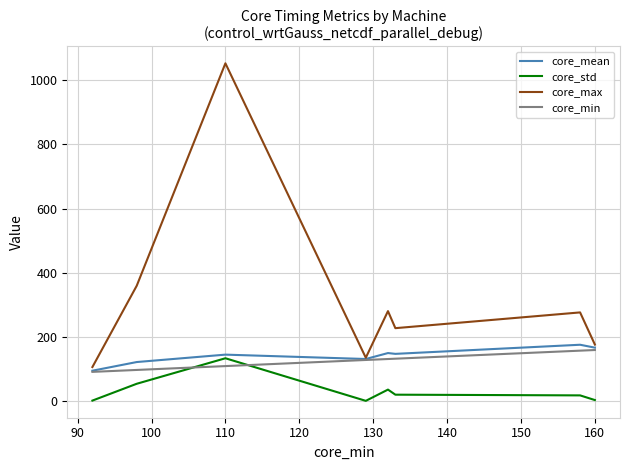

What is the average value of the core_std series?

34.4